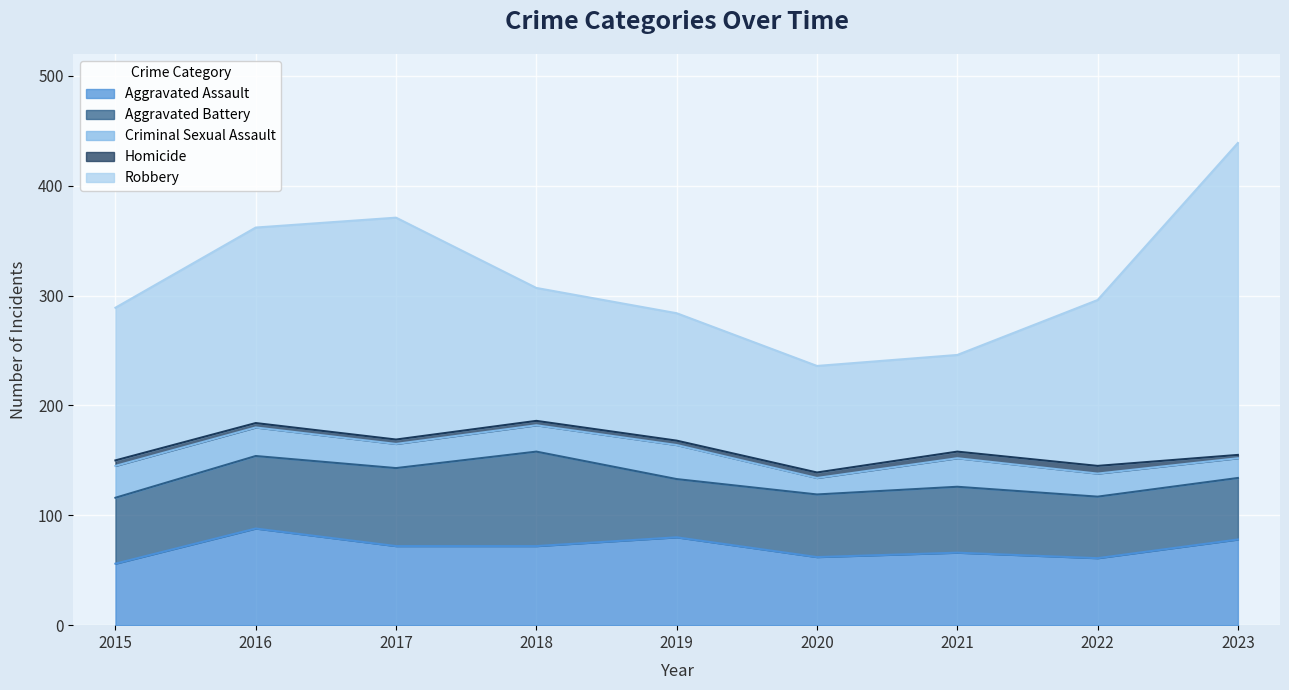

True or false: Robbery and Aggravated Battery intersect in this chart.

False